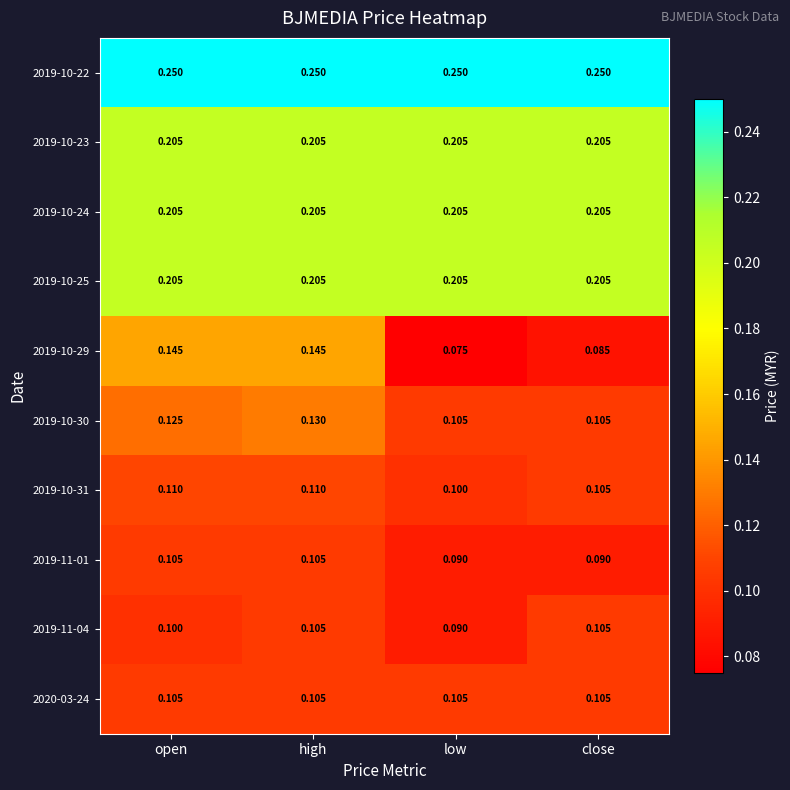

Which category has the lowest value across all series?

low